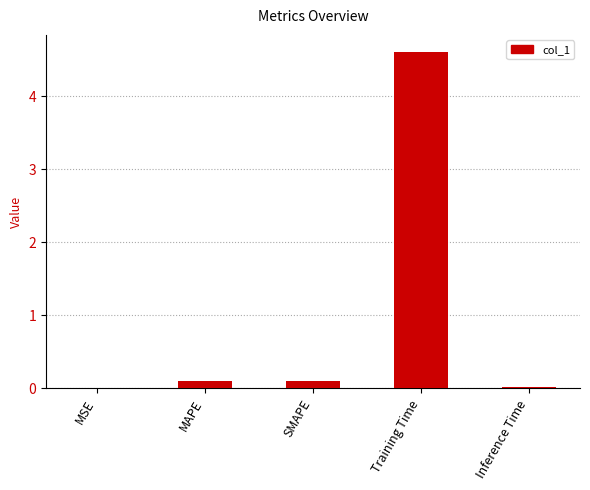

True or false: the data shows 2.2 at Training Time.

False